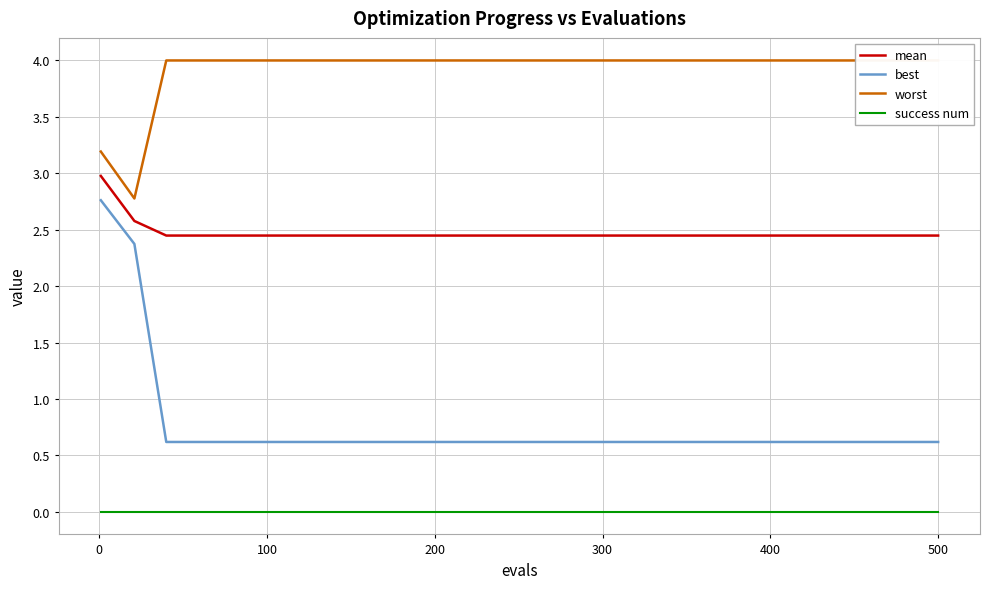

True or false: mean and worst intersect in this chart.

False